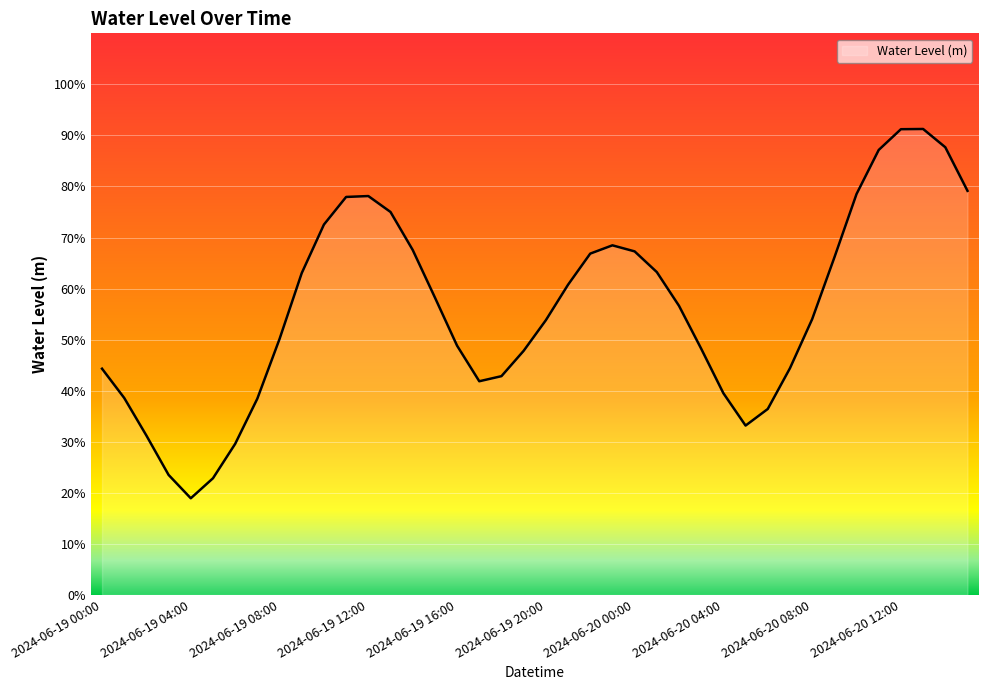

Count the number of data series in this chart.

1